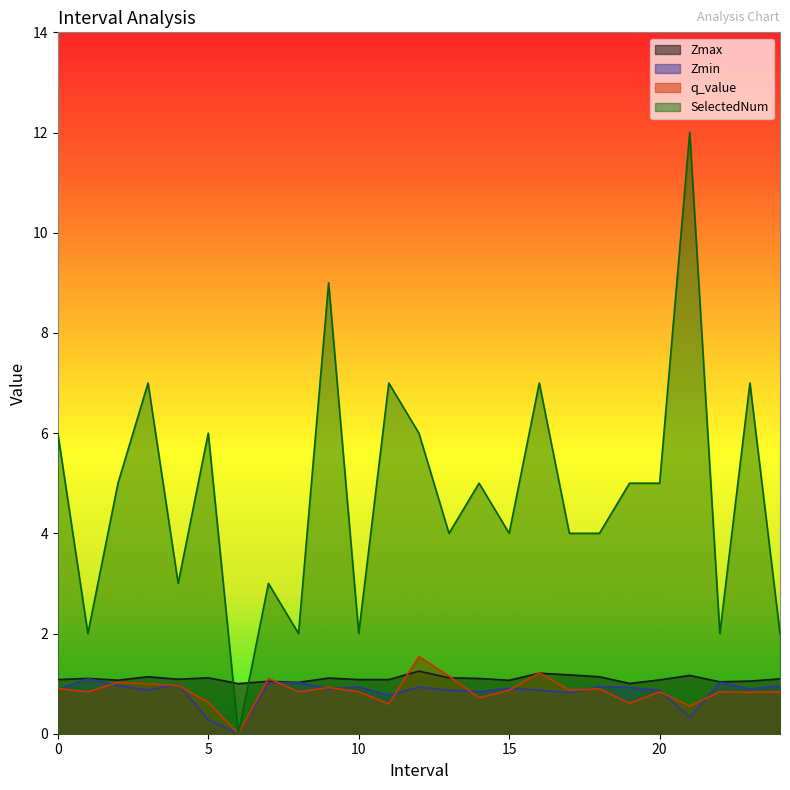

True or false: Zmax and q_value intersect in this chart.

True